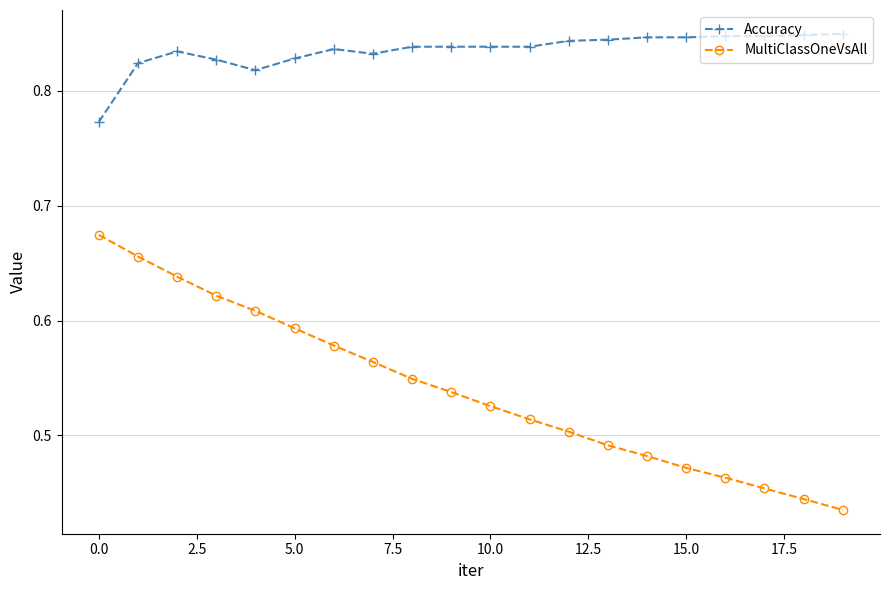

How many MultiClassOneVsAll values are between 0 and 1?

20